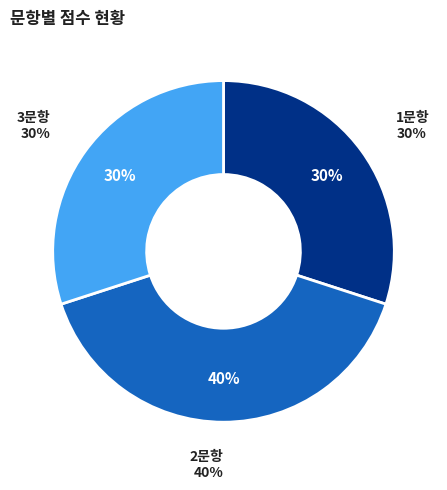

Rank the categories by value from highest to lowest.

2문항, 1문항, 3문항